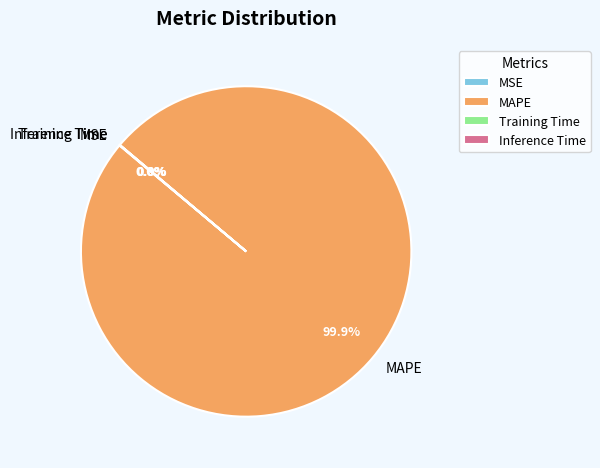

Which slice is the largest?

MAPE